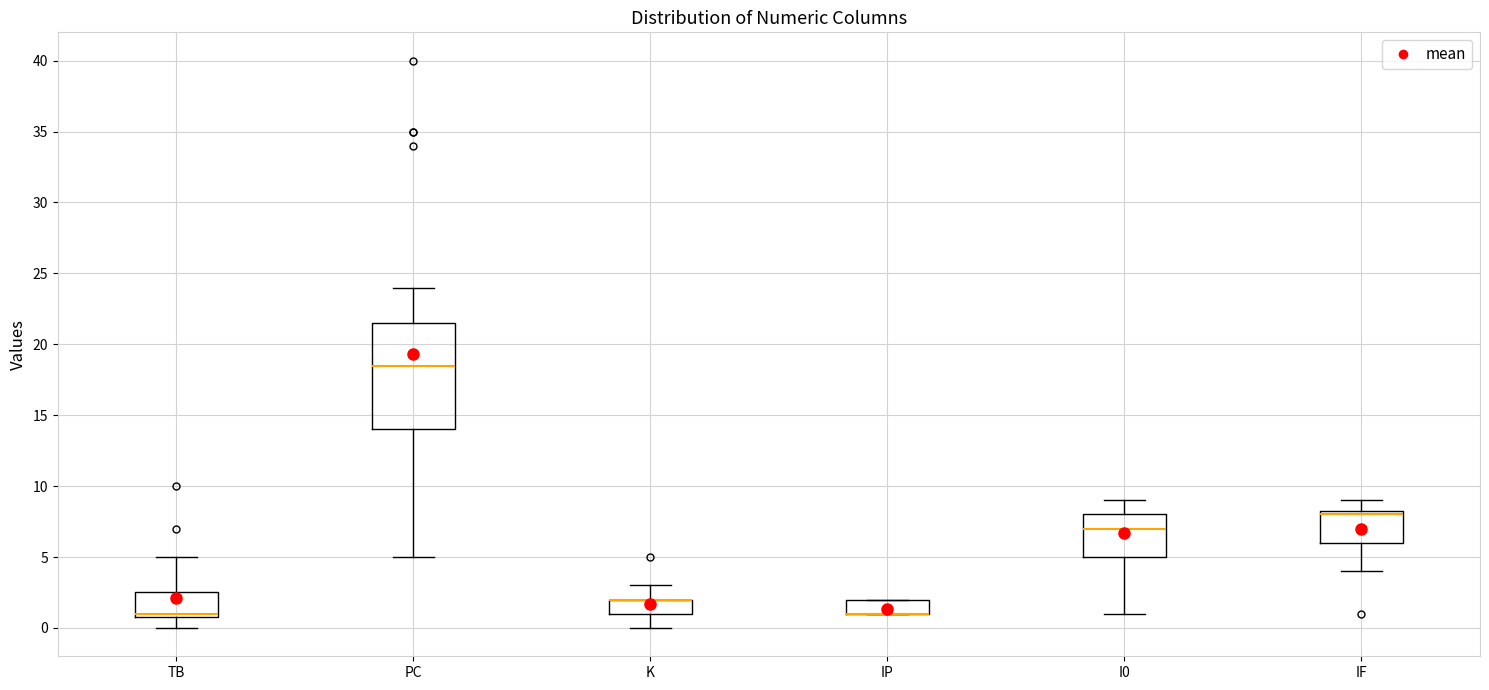

Reading left to right, read every box against the y-axis: the position of its median line, the range the box covers, and the ends of its whiskers. The values are not printed on the chart, so give them approximately, as read against the axis.

TB: median 1.0 (just above the box's lower edge), box 1.0 to 2.5, whiskers 0.0 to 5.0
PC: median 18.5, box 14.0 to 21.5, whiskers 5.0 to 24.0
K: median 2.0 (drawn on the box's upper edge), box 1.0 to 2.0, whiskers 0.0 to 3.0
IP: median 1.0 (drawn on the box's lower edge), box 1.0 to 2.0, whiskers 1.0 to 2.0
I0: median 7.0, box 5.0 to 8.0, whiskers 1.0 to 9.0
IF: median 8.0, box 6.0 to 8.5, whiskers 4.0 to 9.0